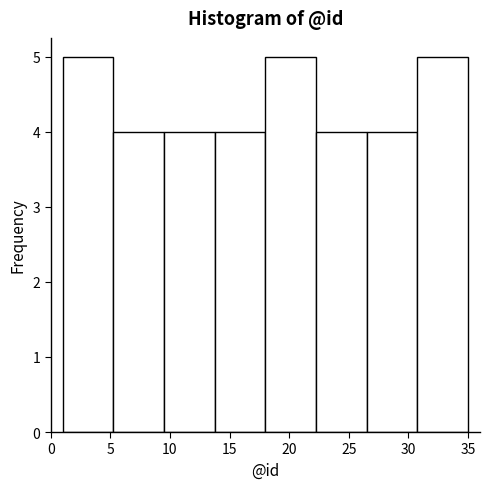

Reading left to right, list every bar in this chart as the range it spans on the x-axis followed by its height. Neither the bar edges nor the heights are printed on the chart, so give them approximately, as read against the axes.

1.00 to 5.25: 5
5.25 to 9.50: 4
9.50 to 13.75: 4
13.75 to 18.00: 4
18.00 to 22.25: 5
22.25 to 26.50: 4
26.50 to 30.75: 4
30.75 to 35.00: 5